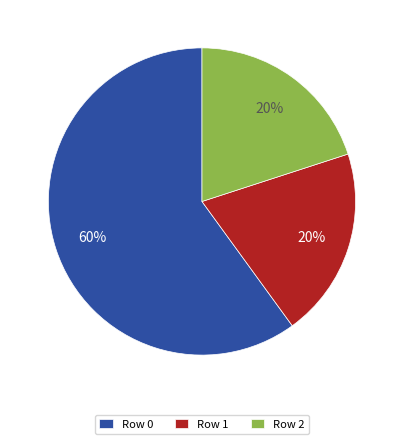

Approximately how many times larger is the value at Row 0 compared to Row 2?

3.0